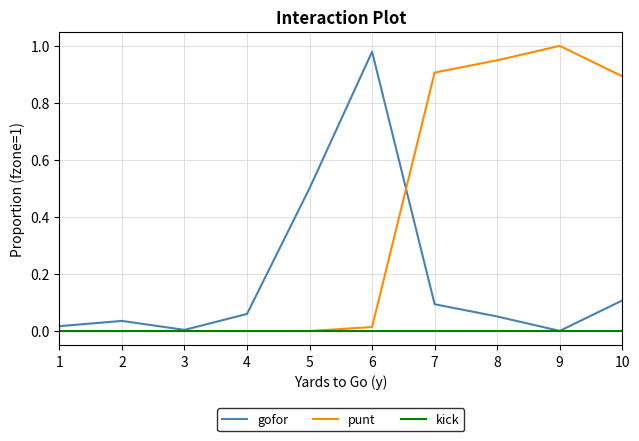

Is the value of kick at 3 greater than the value of punt at 9?

No